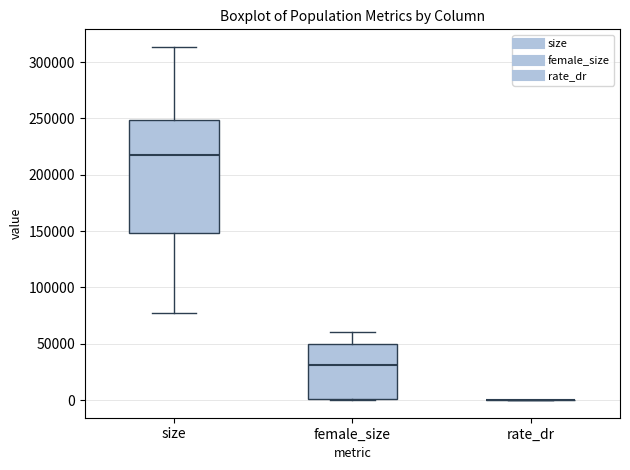

Reading left to right, transcribe this box plot: for each box, give where its median line is, the range the box spans, and where its two whiskers end, as read against the y-axis. The values are not printed on the chart, so give them approximately, as read against the axis.

size: median 215000, box 150000 to 250000, whiskers 75000 to 315000
female_size: median 30000, box 0 to 50000, whiskers 0 to 60000
rate_dr: box collapsed to a line at 0, whiskers 0 to 0